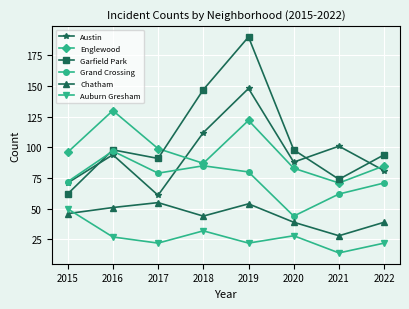

The value of Englewood at 2022 is 85. True or false?

True